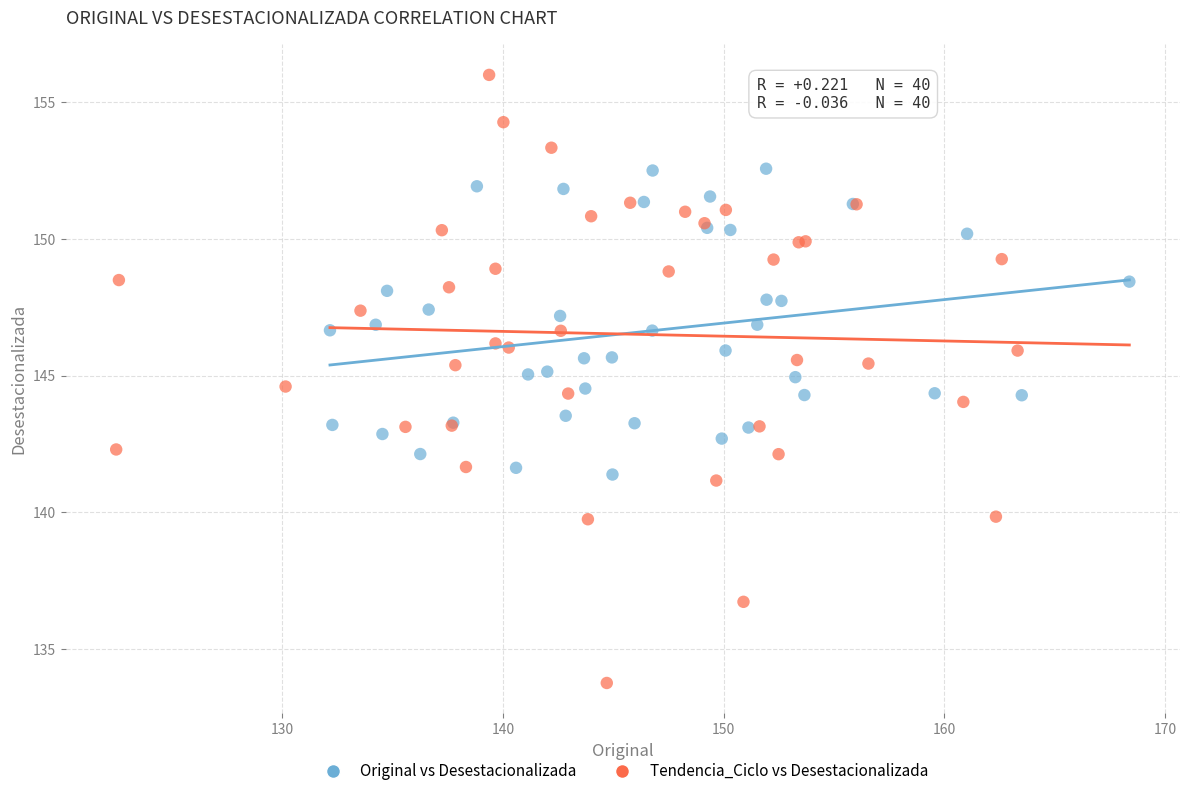

Which series has the largest Y range (max minus min)?

Tendencia_Ciclo vs Desestacionalizada